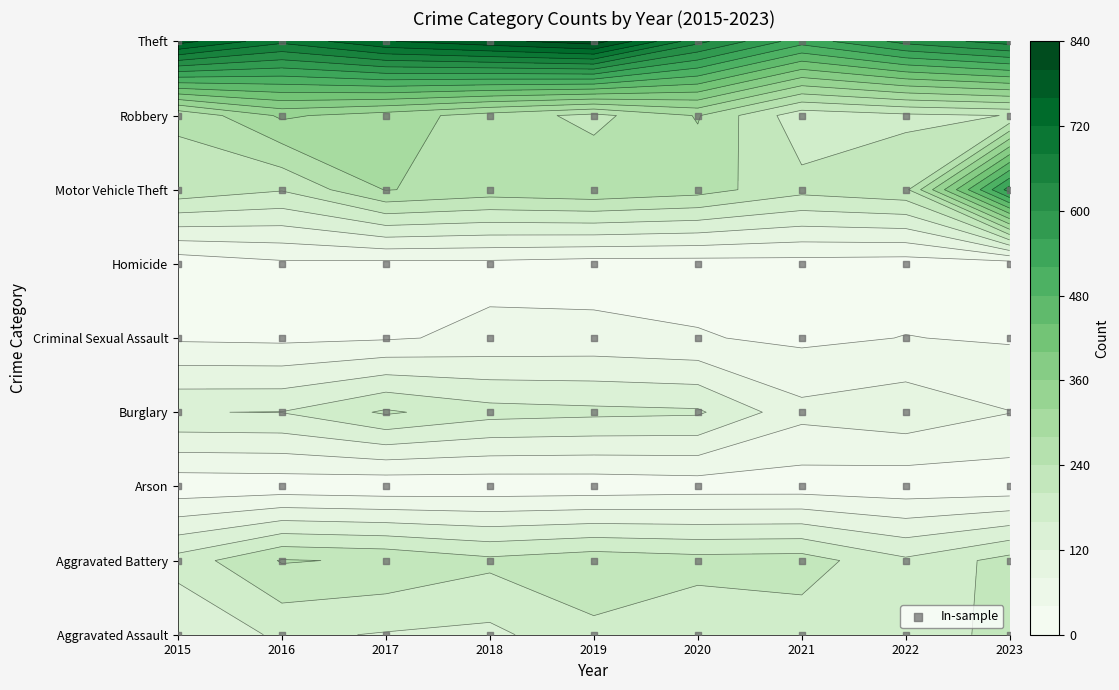

Rank the categories by Theft value from lowest to highest.

2021, 2022, 2020, 2023, 2016, 2017, 2015, 2018, 2019